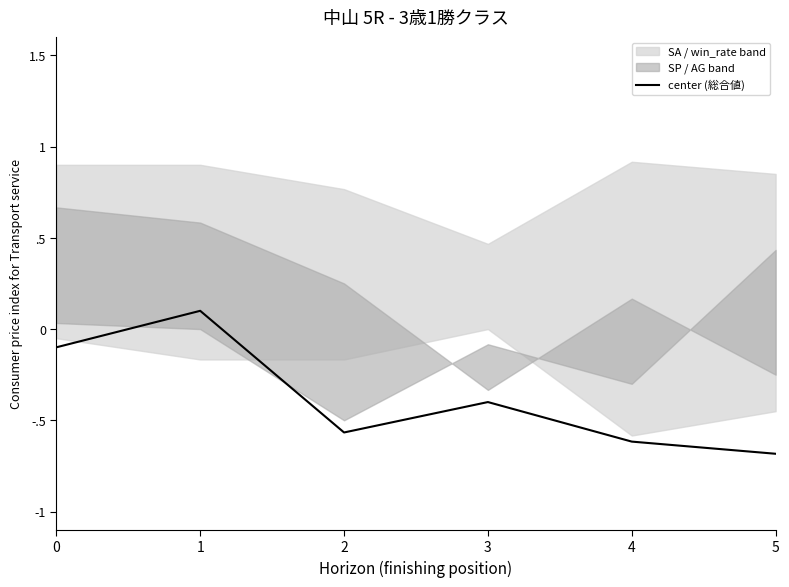

Which label corresponds to the largest value in the chart?

1